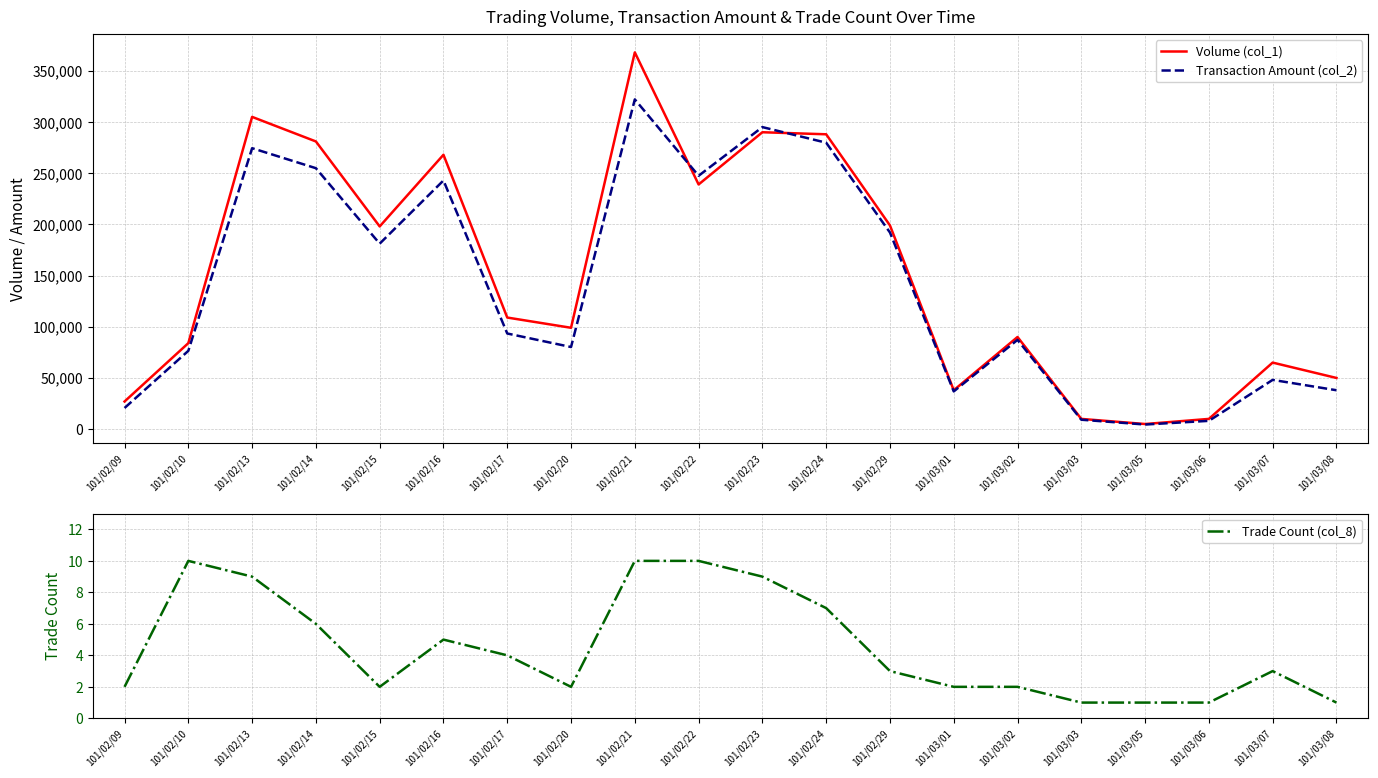

True or false: Transaction Amount (col_2) and Trade Count (col_8) cross at least once.

False